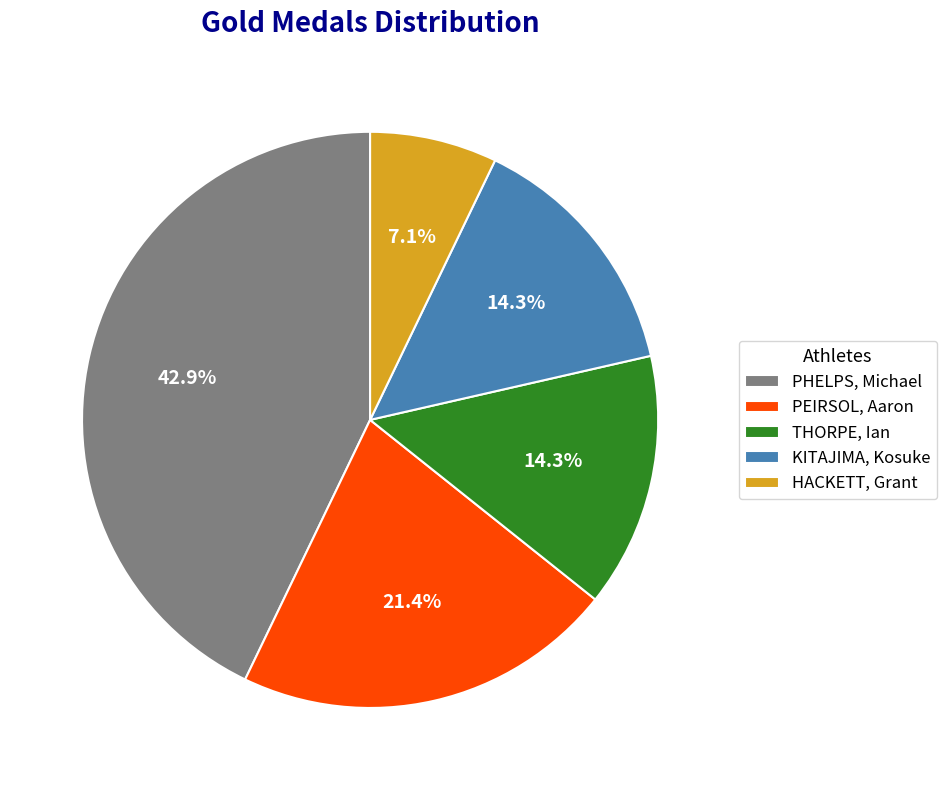

To the nearest percent, what is the combined percentage of PHELPS, Michael and HACKETT, Grant?

50%